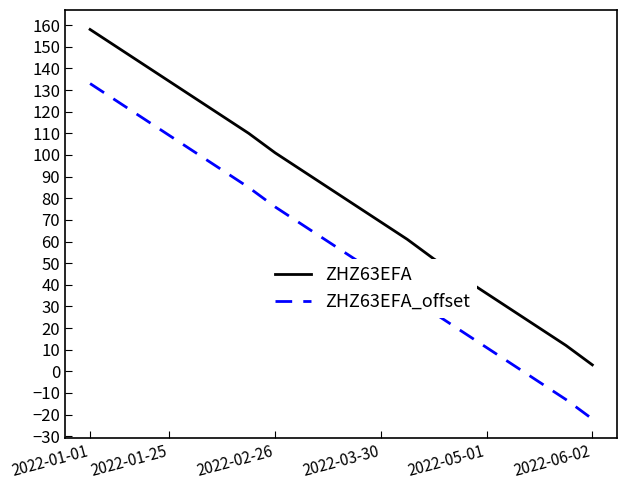

What is the smallest value displayed?

-22